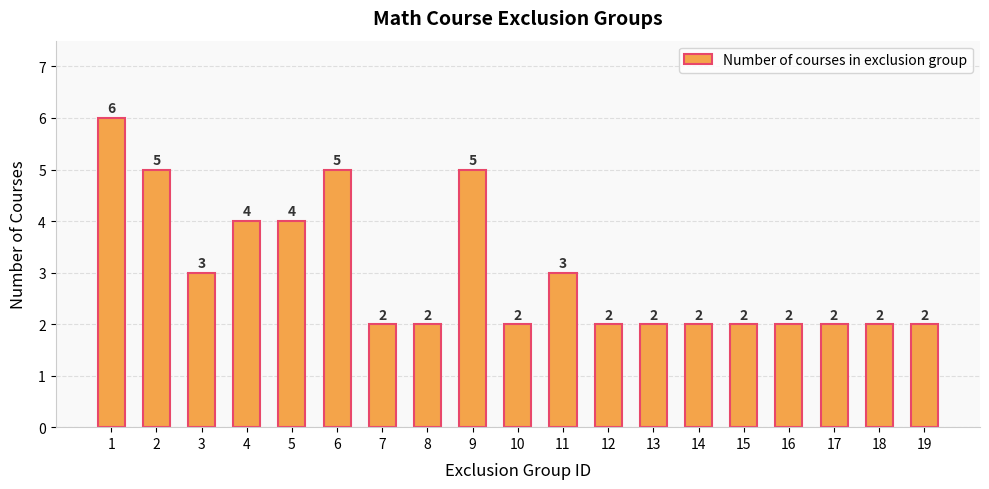

Which label corresponds to the largest value in the chart?

1